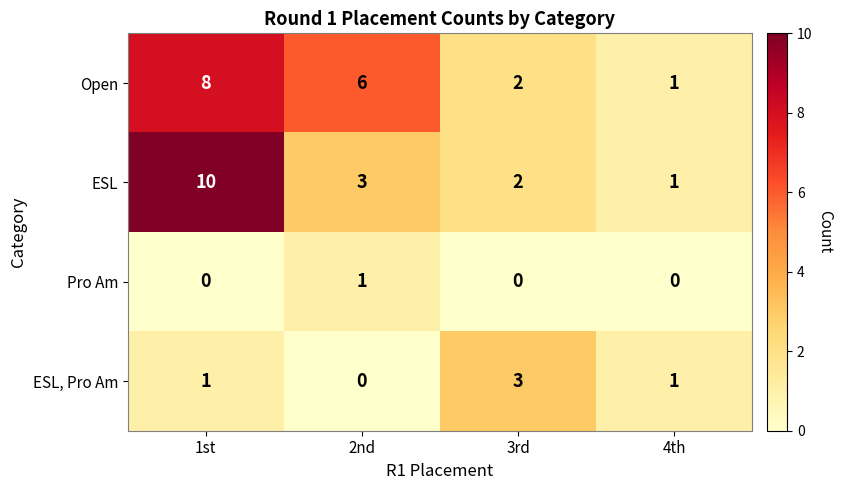

The Open series shows 1 at 4th. True or false?

True